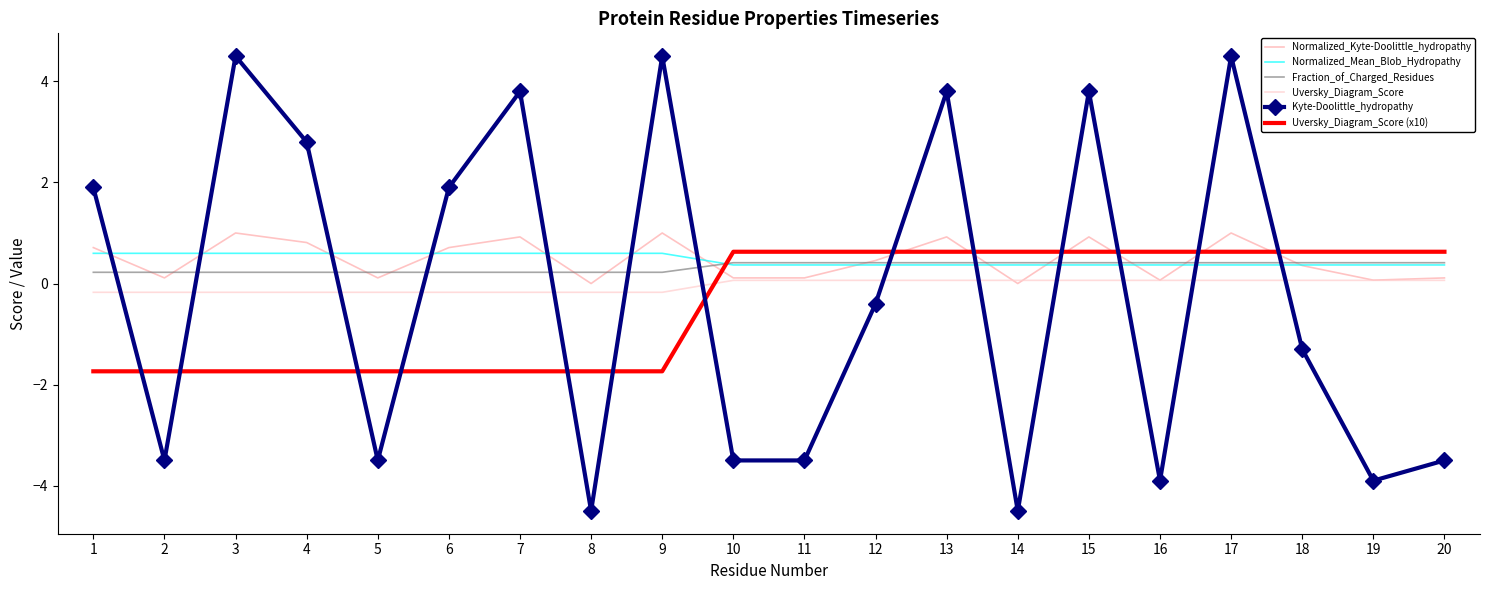

What is the minimum value for Normalized_Mean_Blob_Hydropathy?

0.4